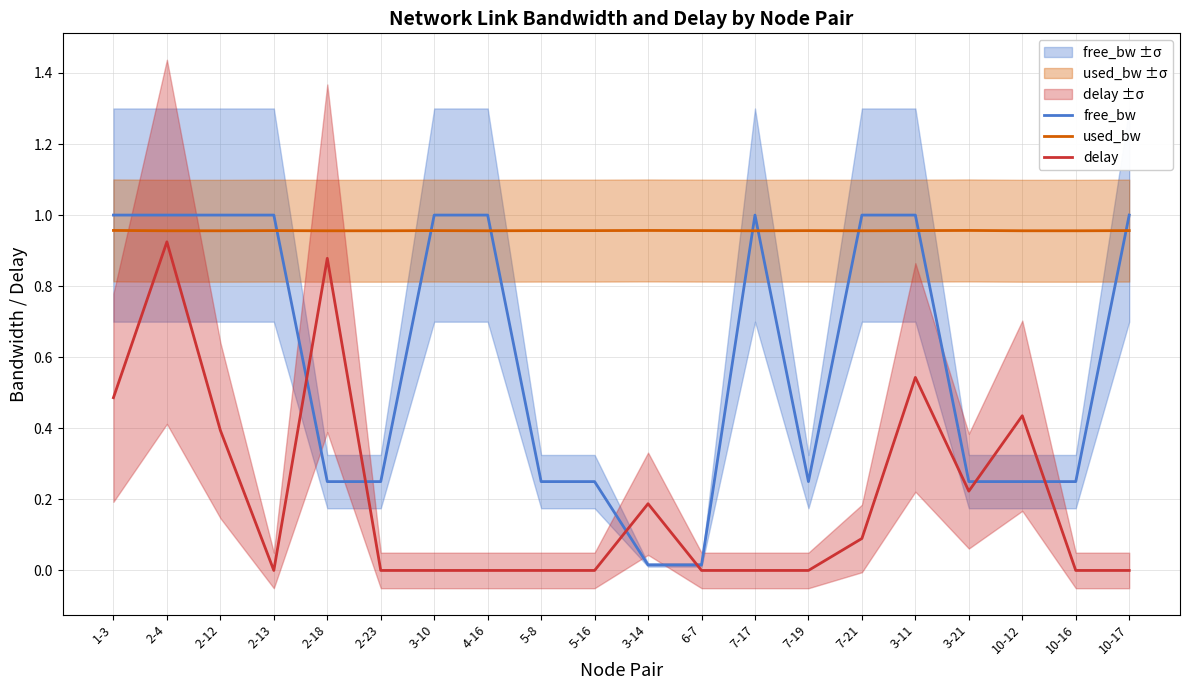

What is the label of the 18th point from the left?

10-12